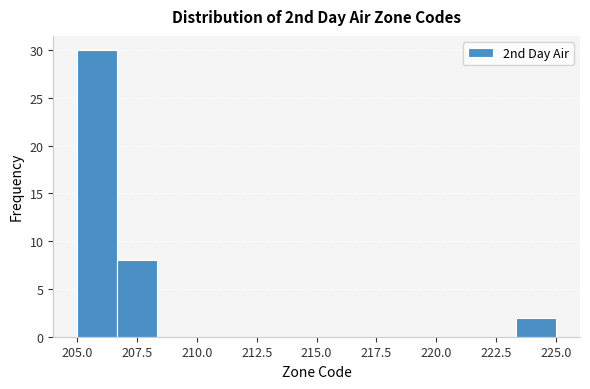

Read against the x-axis, roughly where is the centre of the tallest bar?

206.0